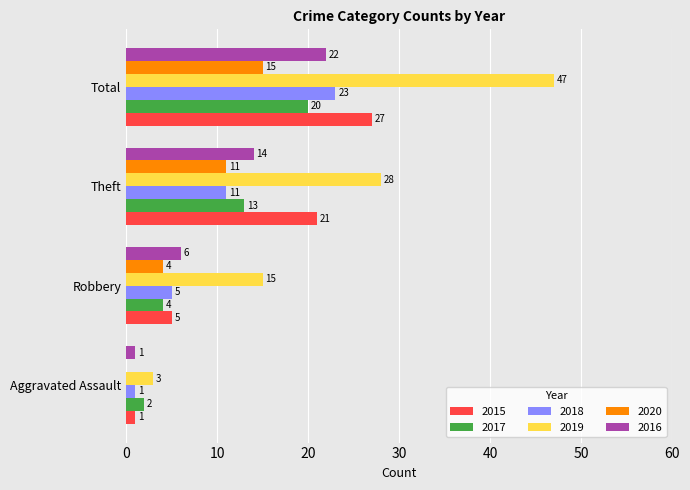

Where is 2017 nearest to the value 11?

Theft